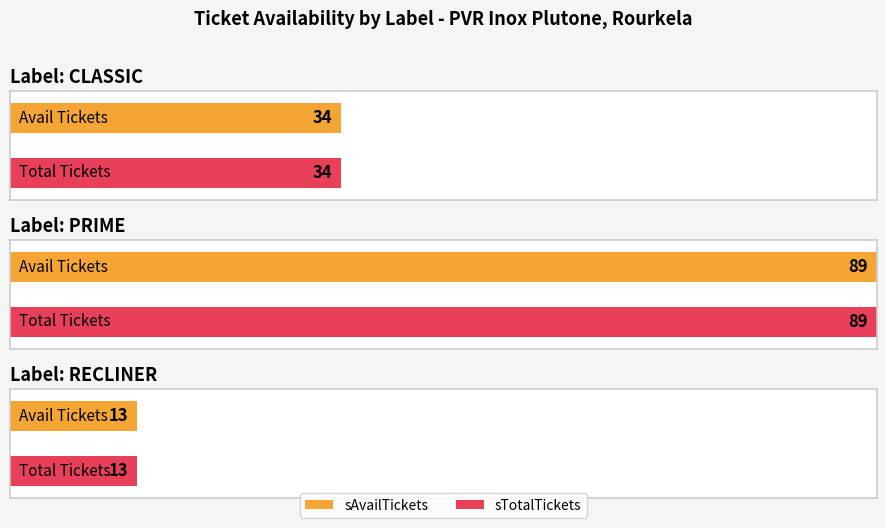

Which series has the widest spread of values?

sAvailTickets